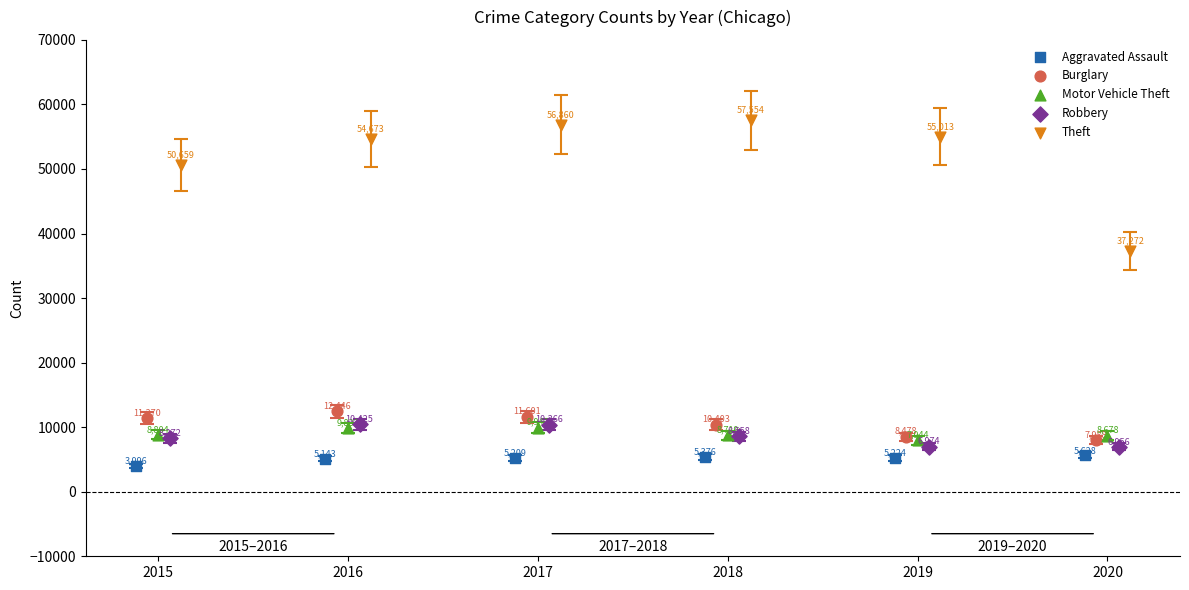

Which series has the widest spread of Y values?

Theft